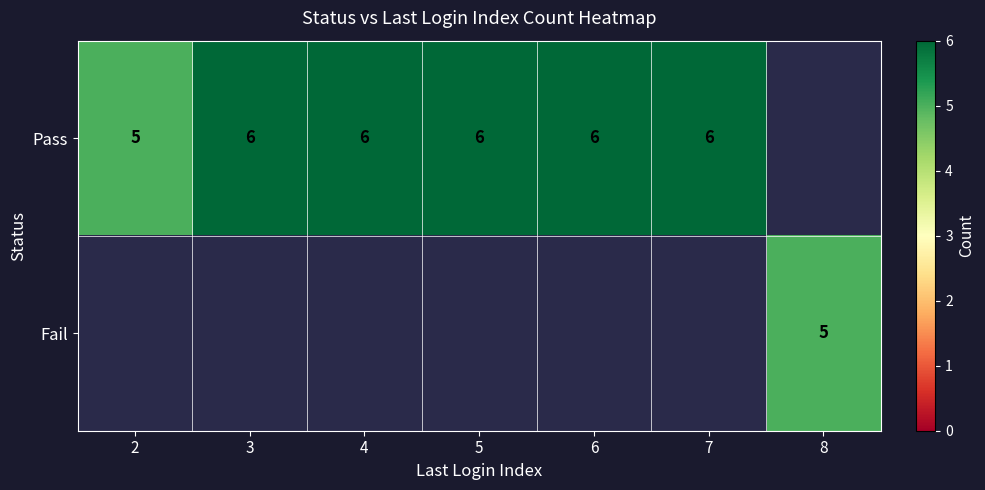

The value of Pass at 5 is 6. True or false?

True